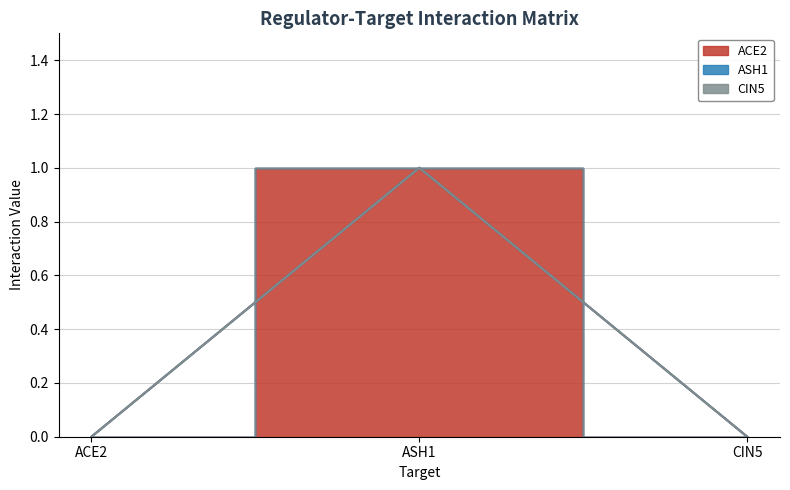

True or false: CIN5 has a value of 0 at CIN5.

True